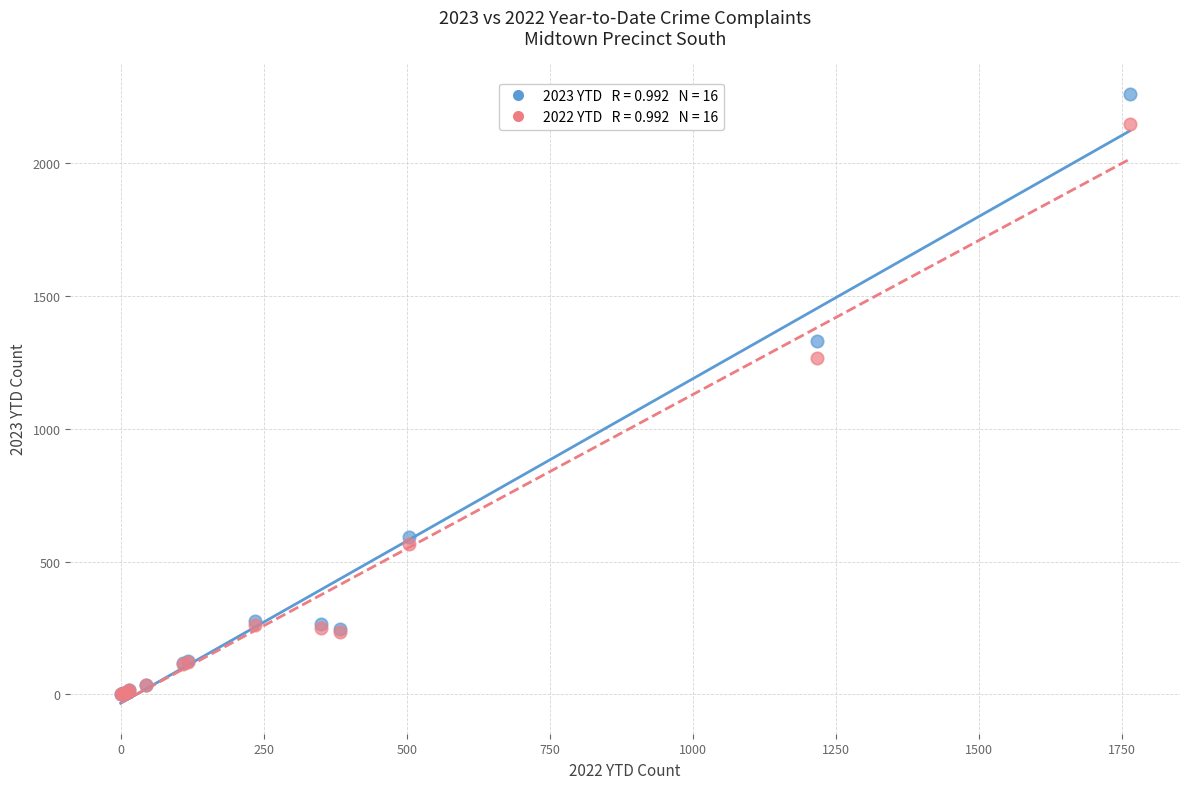

Across all series, what Y value is closest to 1130?

1264.5